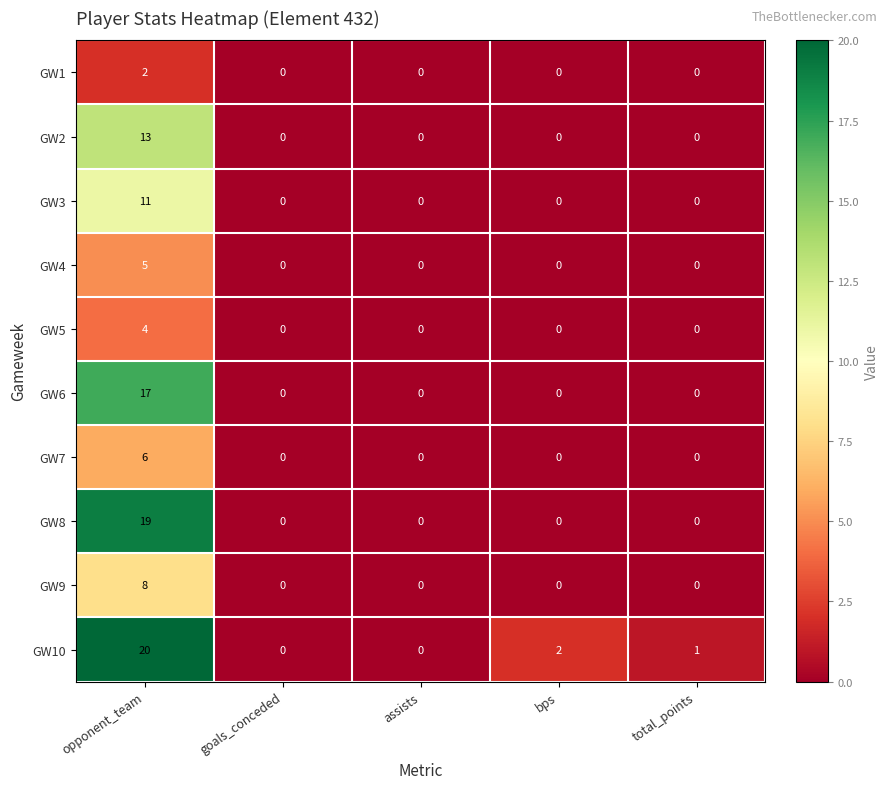

Is the value of GW10 at opponent_team greater than the value of GW6 at goals_conceded?

Yes